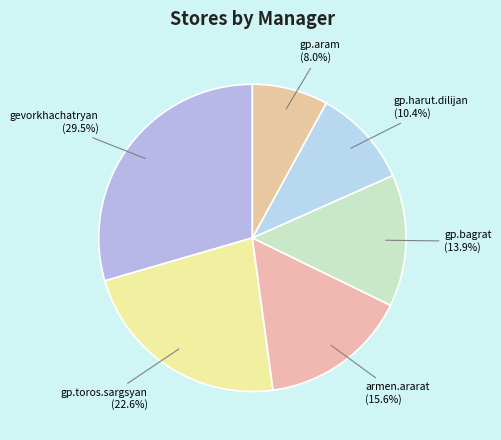

Do armen.ararat and gp.toros.sargsyan together represent more than half of the pie?

No